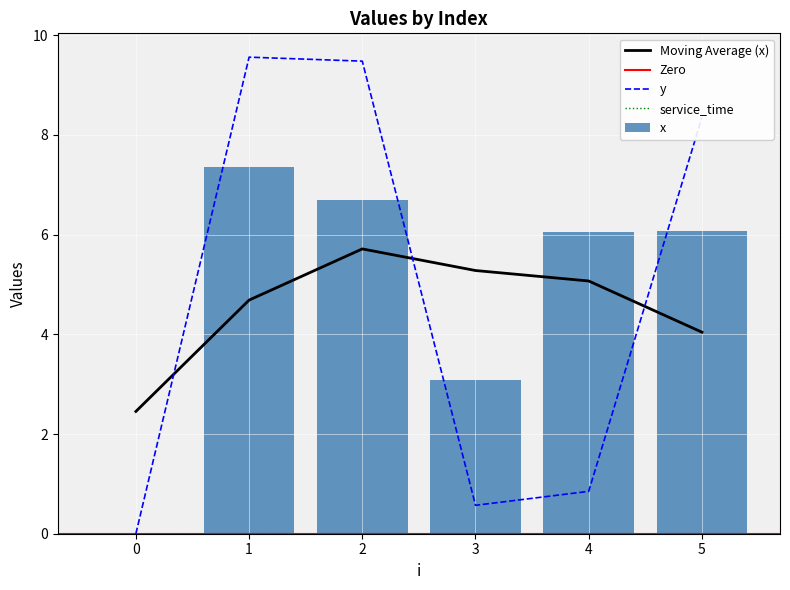

At which label does y reach its peak?

1